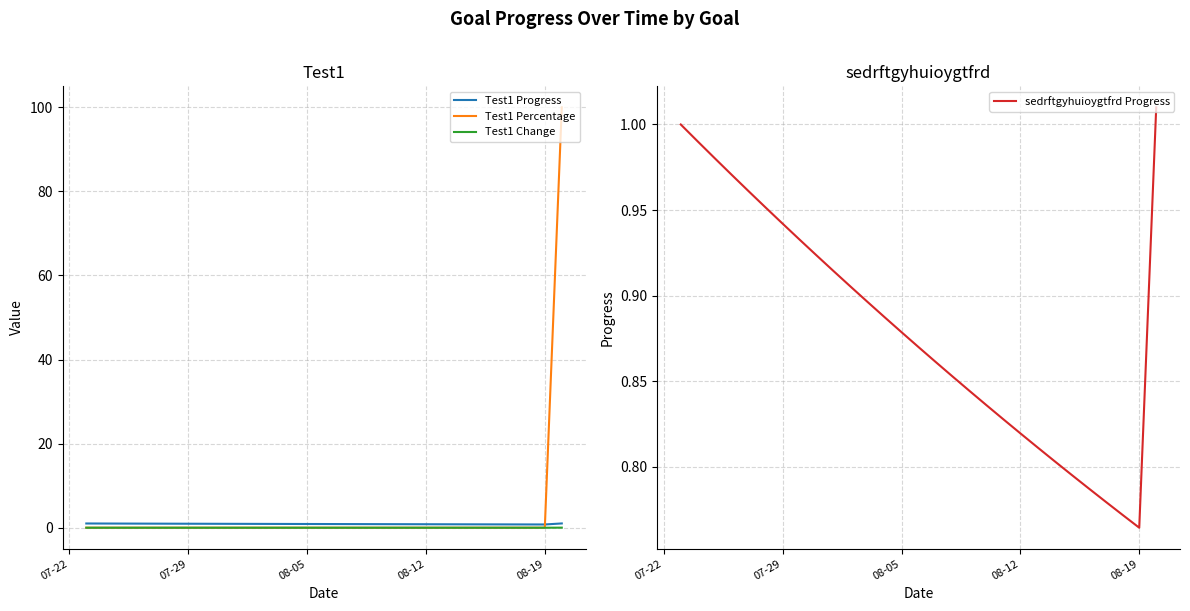

What is the sum of all Test1 Progress values?

25.6